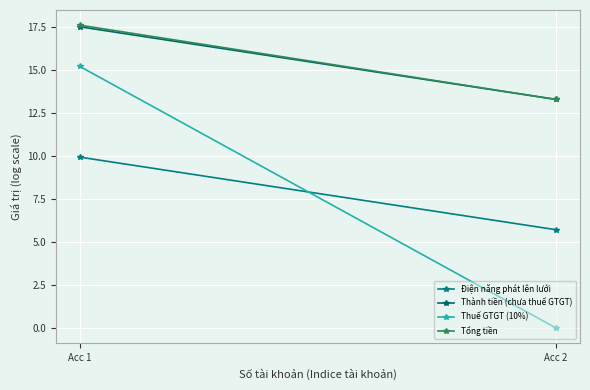

What is the sum of the Thuế GTGT (10%) values at Acc 1 and Acc 2?

15.2